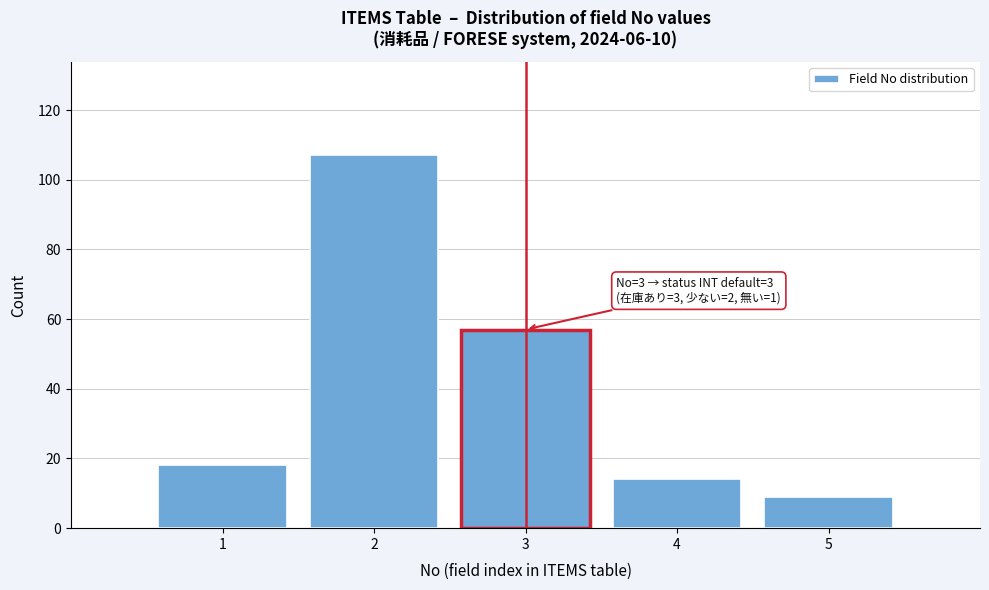

Reading left to right, what are all the values shown in this chart?

18	107	57	14	9